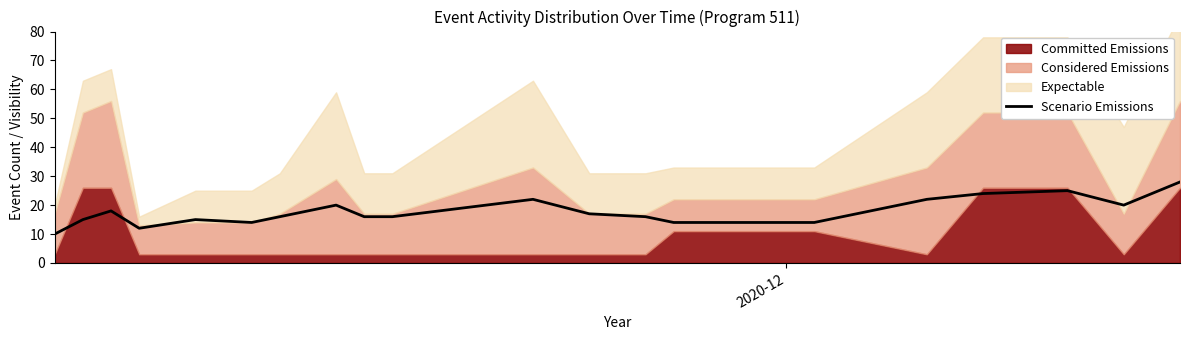

How many points are higher than both their immediate neighbors (excluding endpoints)?

5